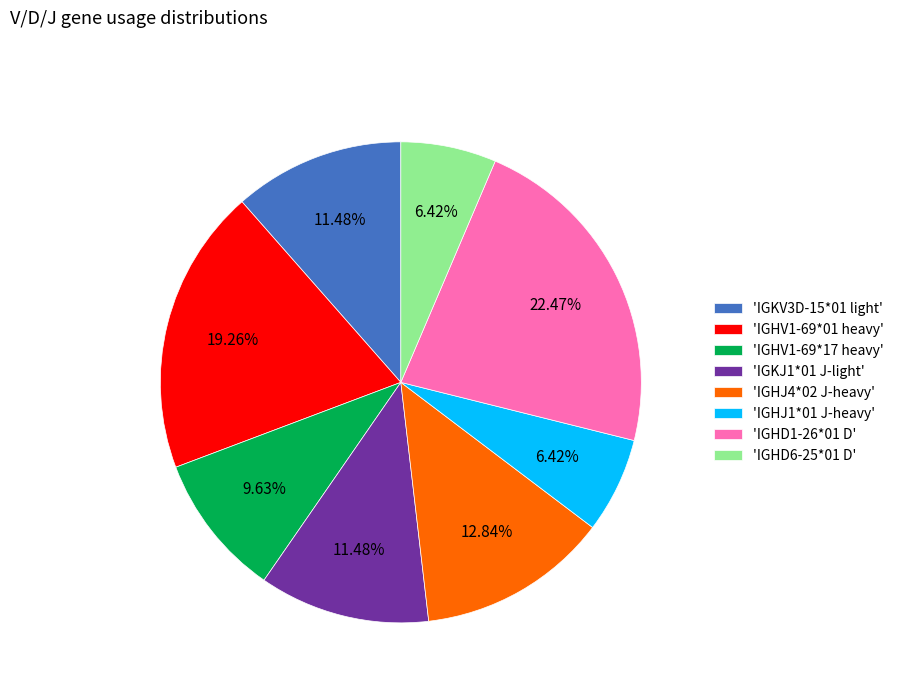

Which has a higher value, 'IGHJ1*01 J-heavy' or 'IGHV1-69*17 heavy'?

'IGHV1-69*17 heavy'